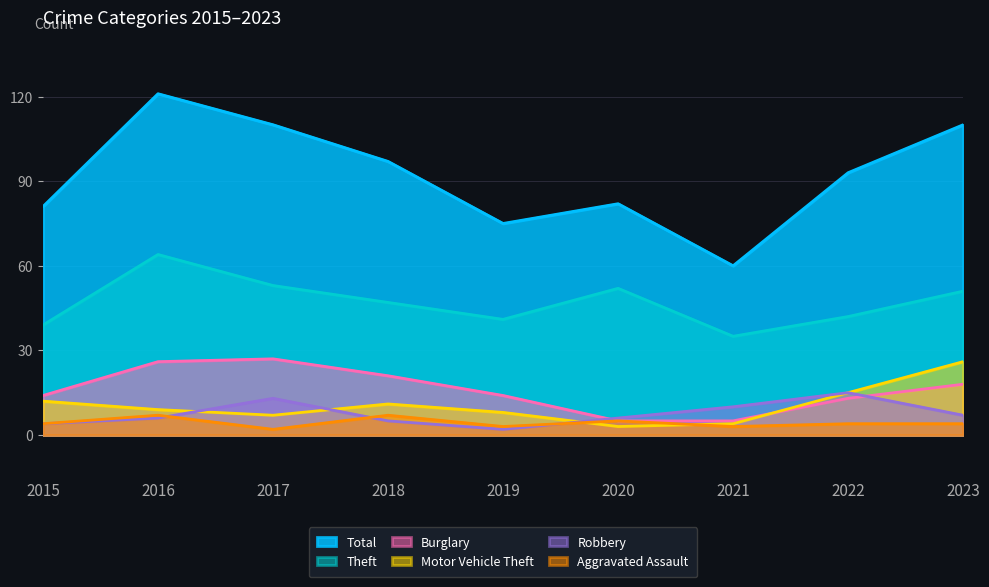

True or false: Total and Burglary cross at least once.

False